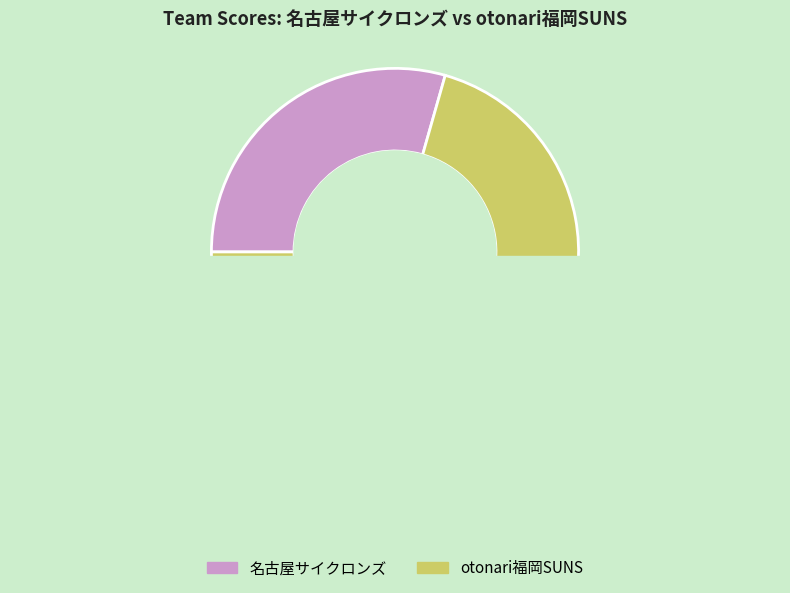

Do 名古屋サイクロンズ and otonari福岡SUNS together represent more than half of the pie?

Yes